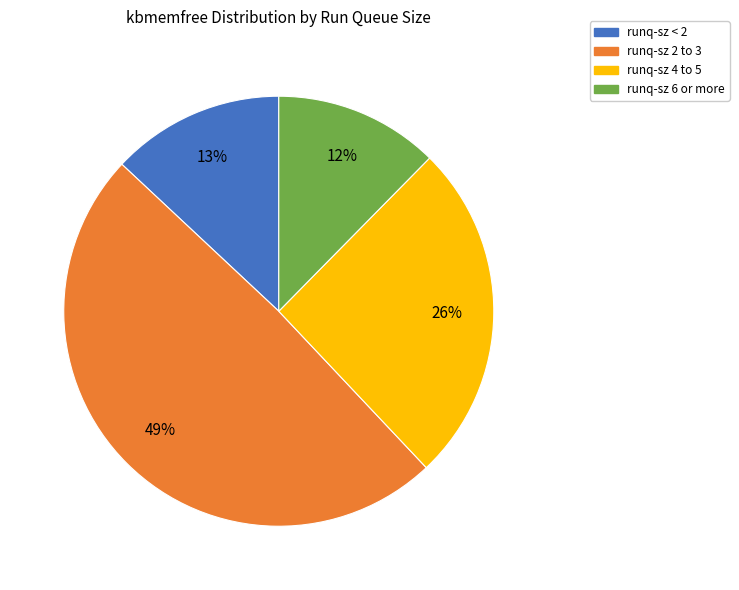

To the nearest percent, what is the average slice percentage?

25%